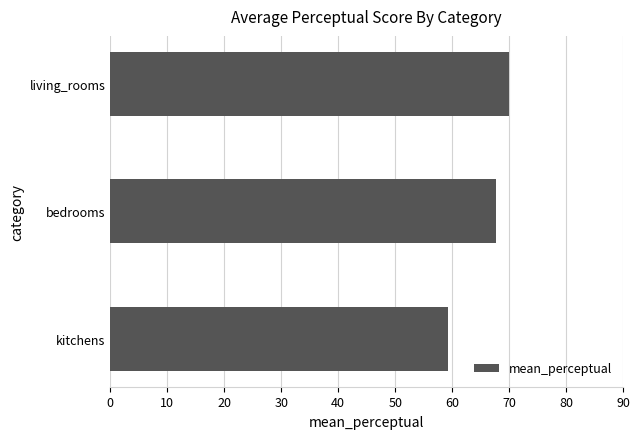

Reading top to bottom, what are all the values shown in this chart?

living_rooms=70.0	bedrooms=67.7	kitchens=59.2